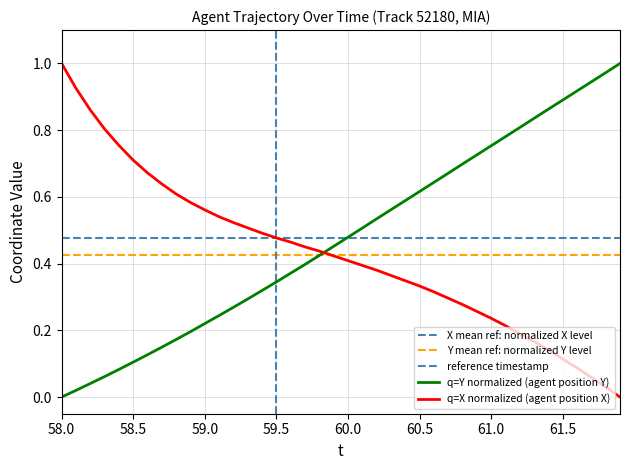

Which series ends up on top after the final intersection of q=Y normalized (agent position Y) and q=X normalized (agent position X)?

q=Y normalized (agent position Y)